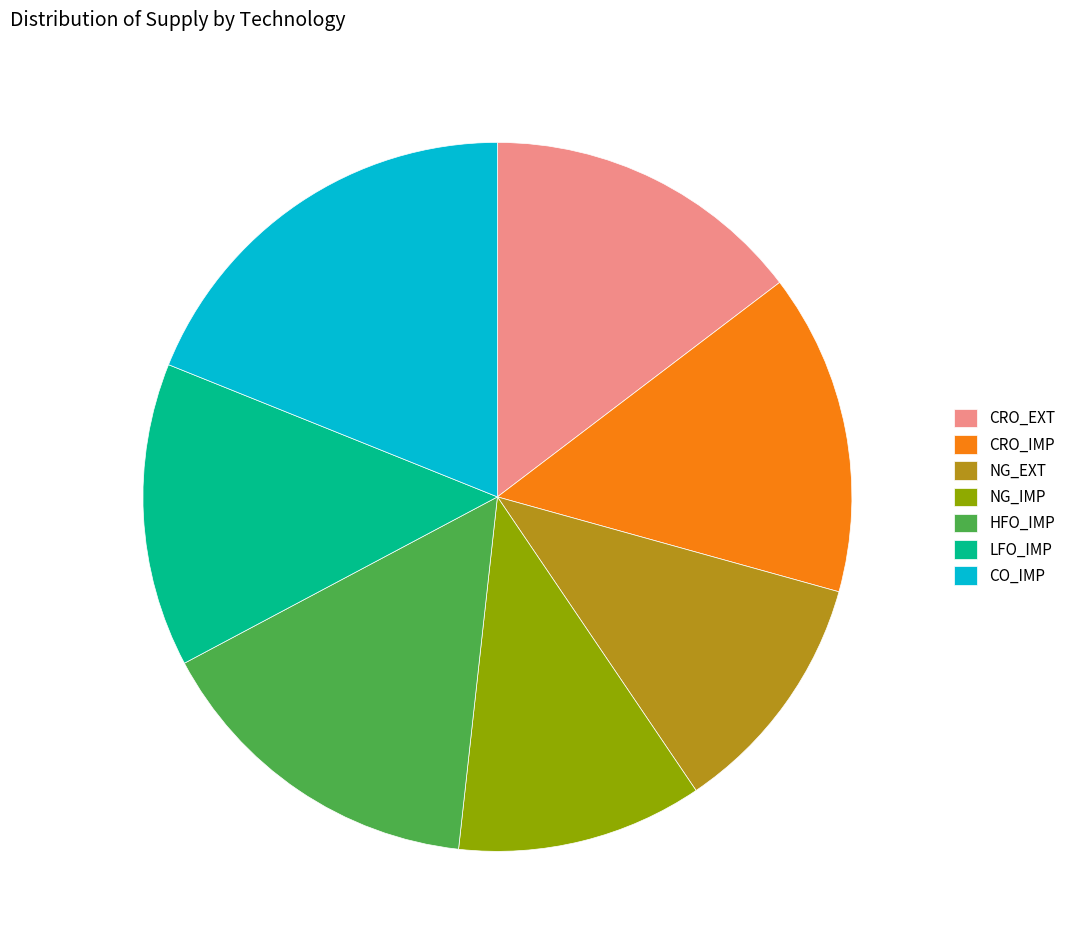

True or false: NG_IMP accounts for 26% of the total.

False